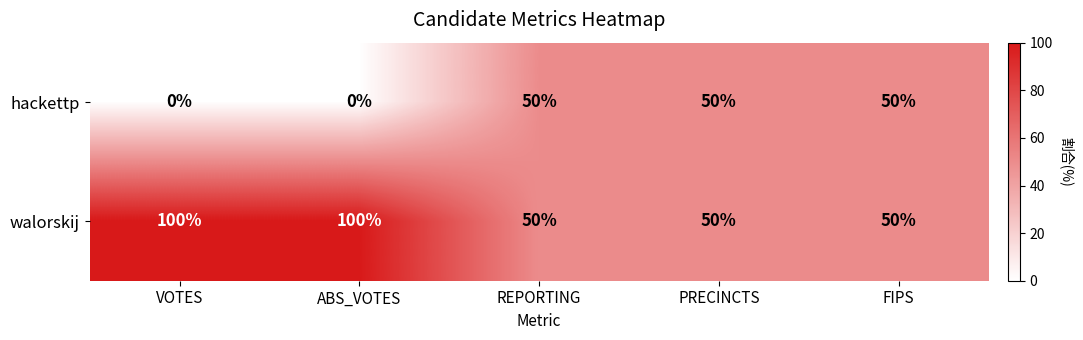

Is it true that hackettp equals 0 at VOTES?

True